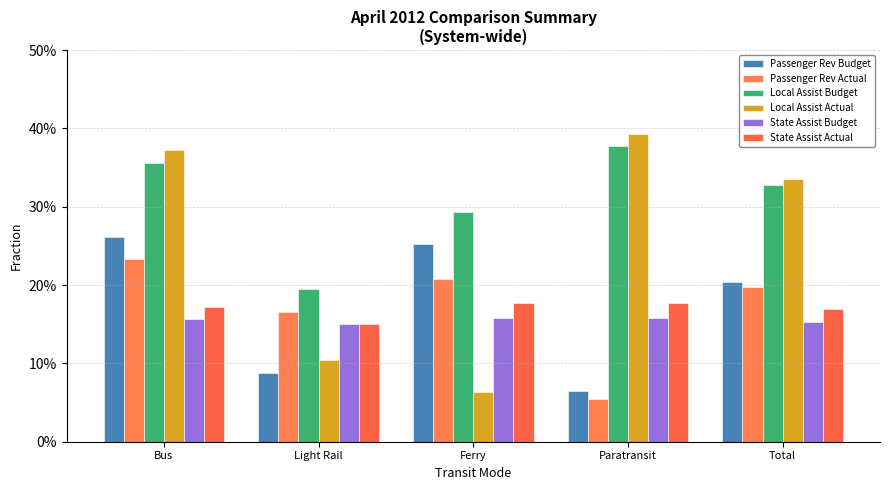

Is the value of Local Assist Actual at Bus greater than the value of State Assist Budget at Bus?

Yes